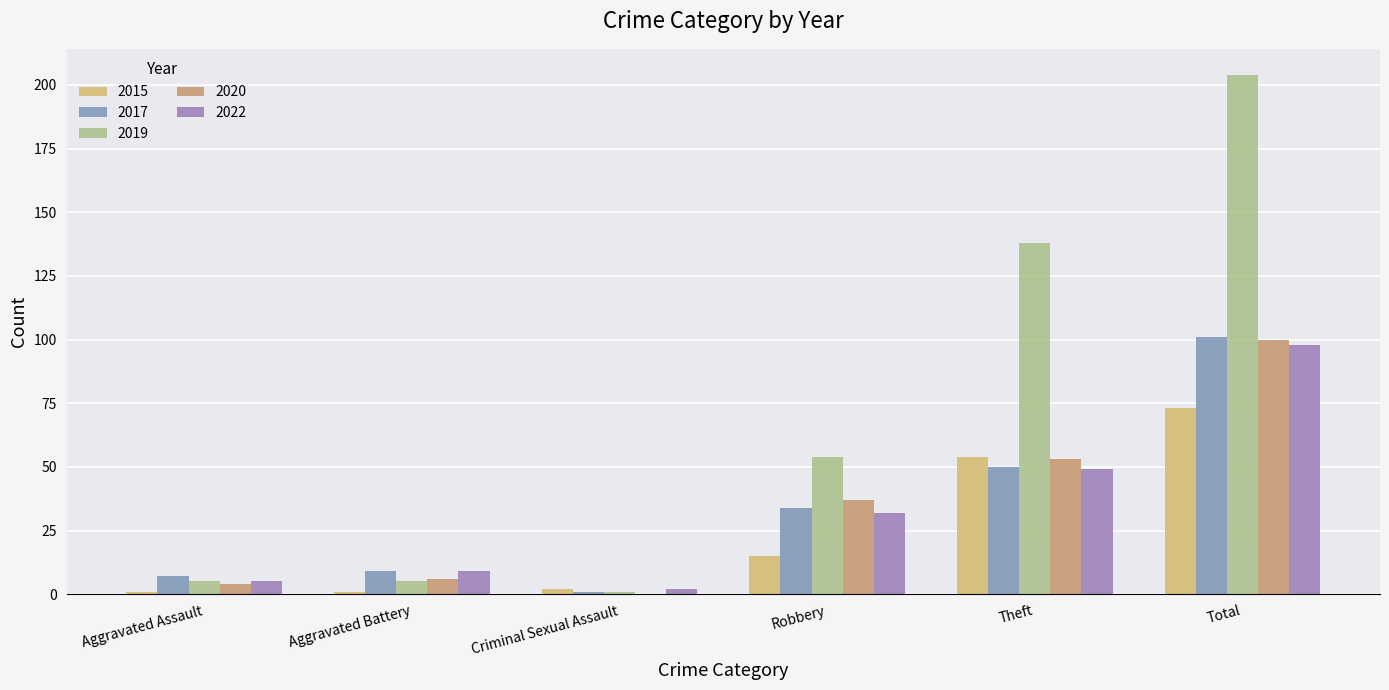

What is the greatest value displayed?

204